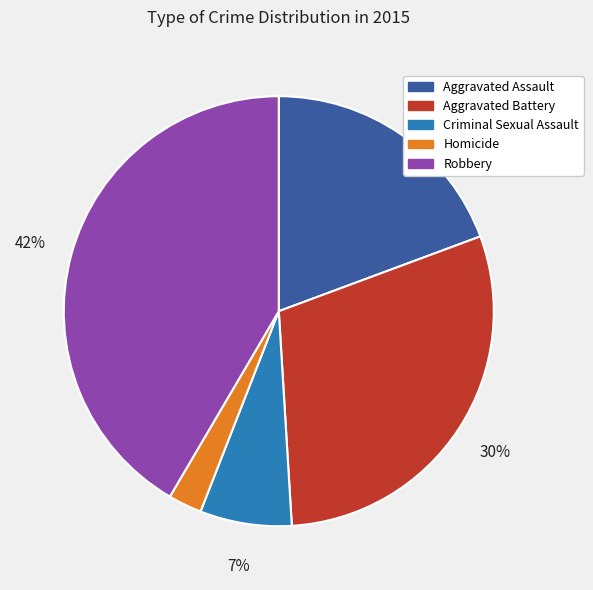

How many slices are in this pie chart?

5